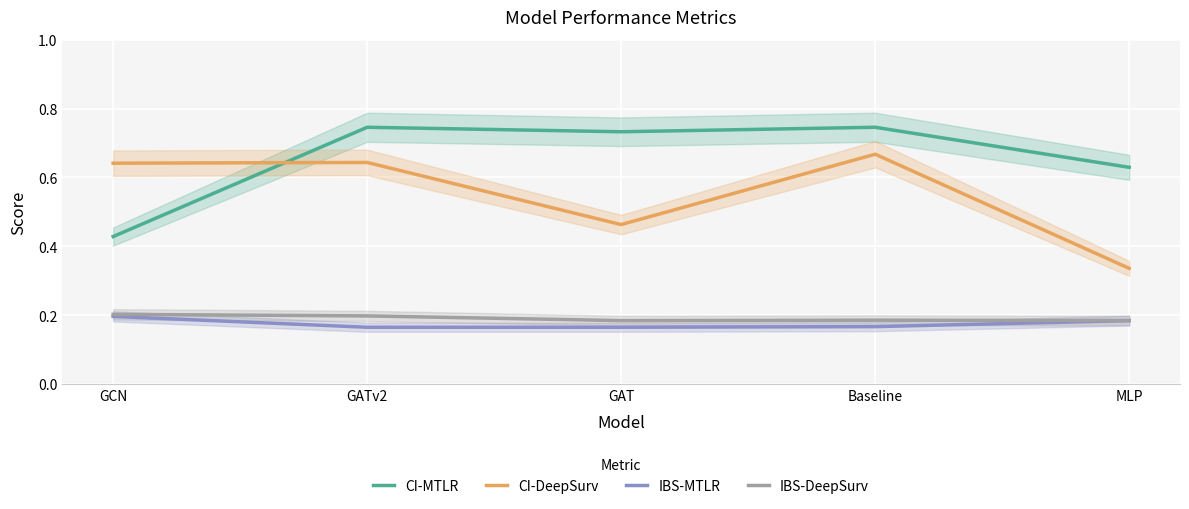

Rank the series by their maximum value, from lowest to highest.

IBS-MTLR, IBS-DeepSurv, CI-DeepSurv, CI-MTLR